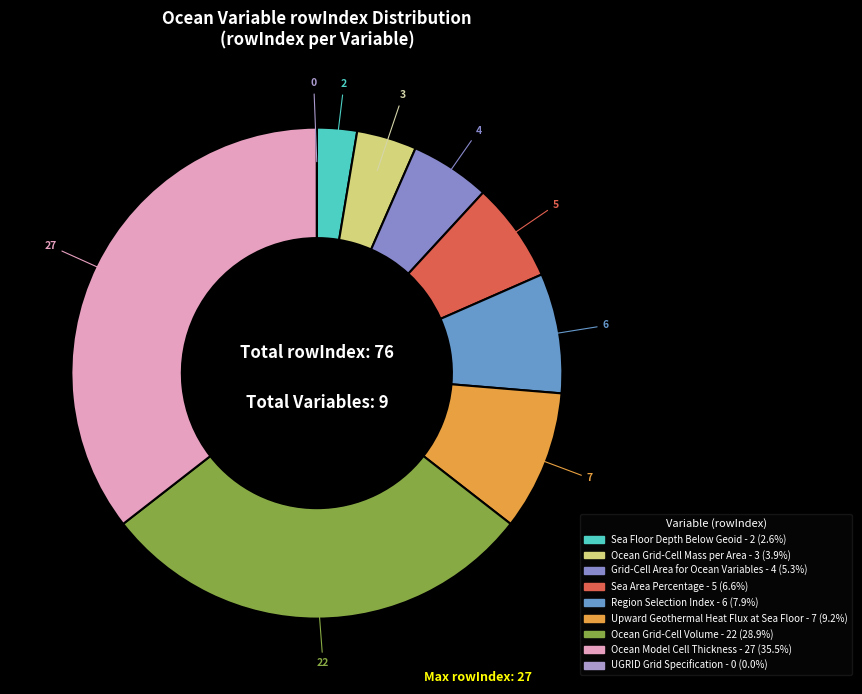

What is the smallest slice in the pie chart?

UGRID Grid Specification